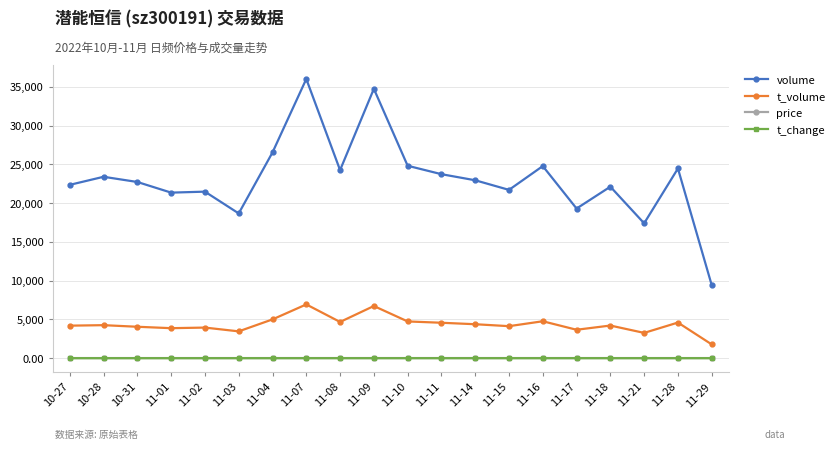

Count the number of categories in the chart.

20